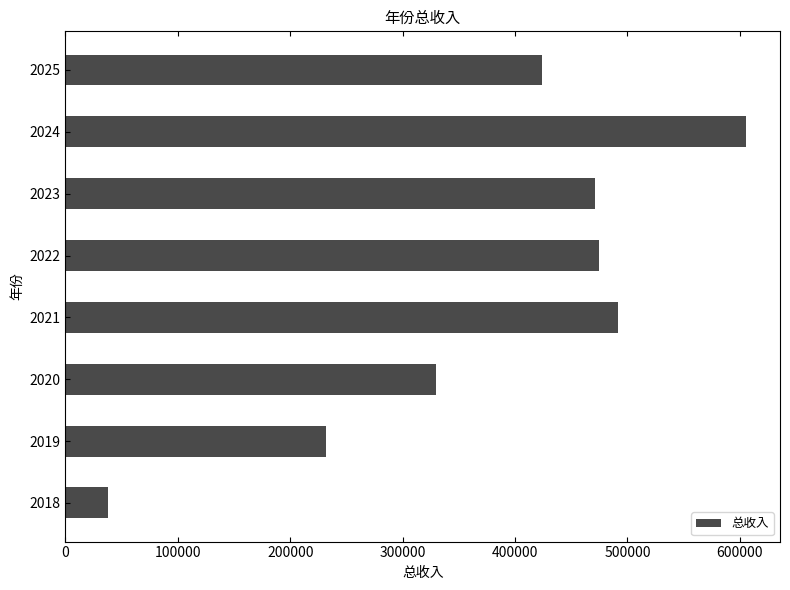

Which label corresponds to the largest value in the chart?

2024